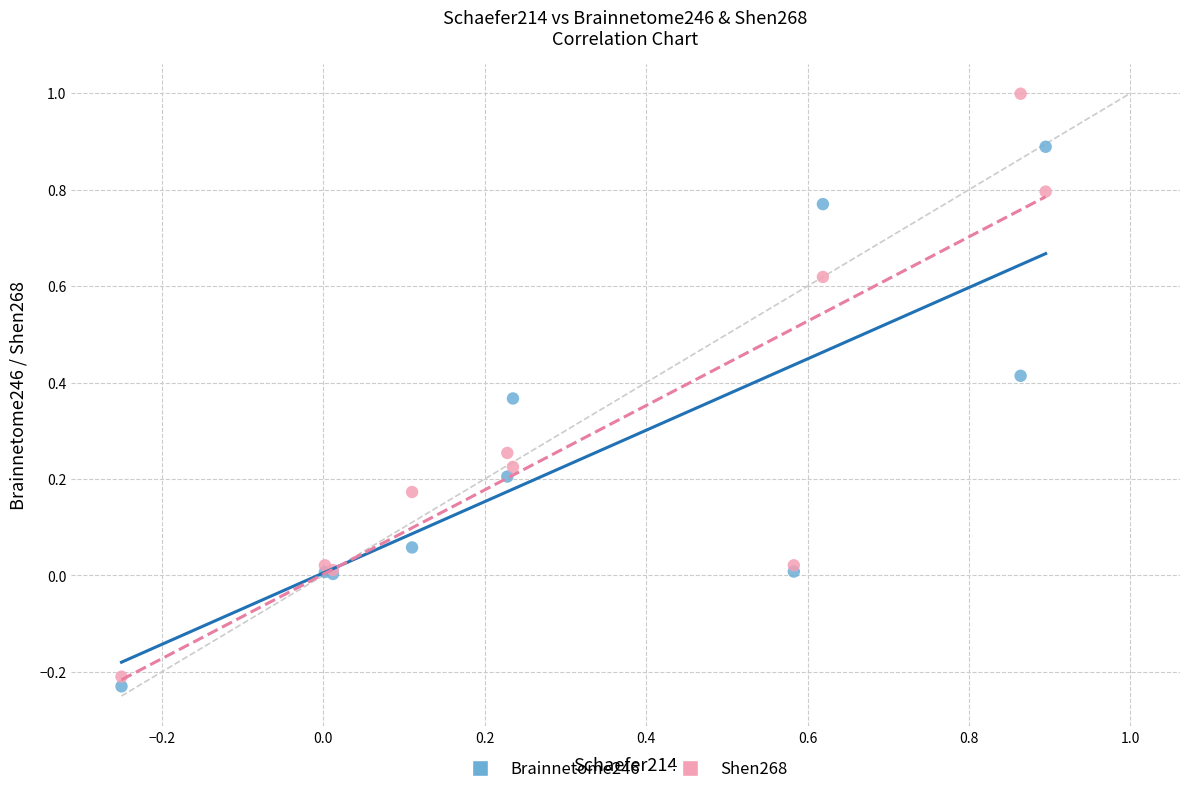

What are all the series names shown in the legend?

Brainnetome246, Shen268